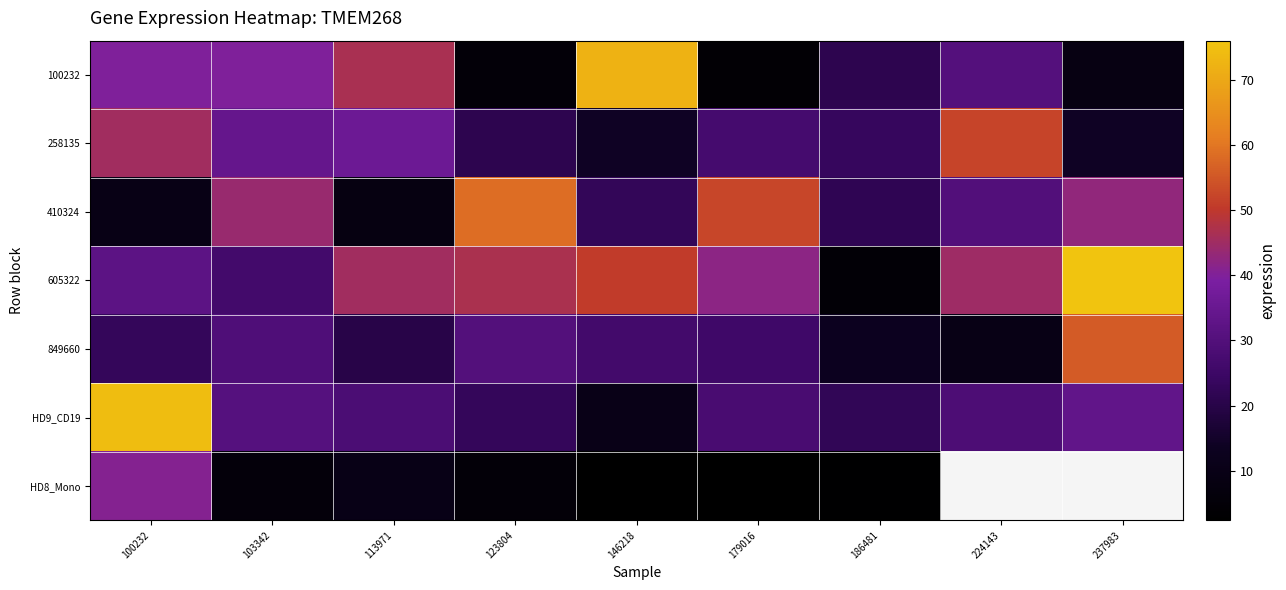

Rank the series by their maximum value, from highest to lowest.

605322, HD9_CD19, 100232, 410324, 849660, 258135, HD8_Mono